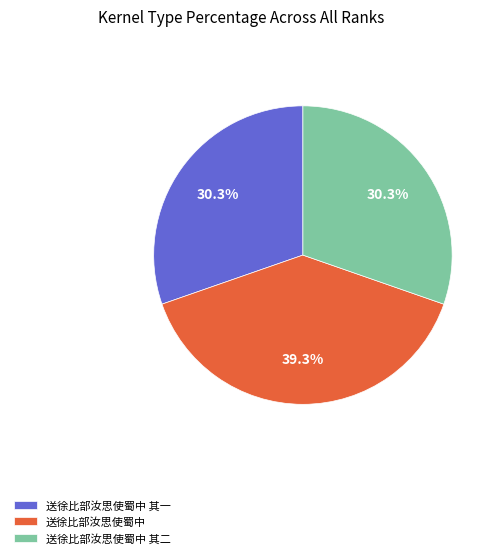

What is the largest slice in the pie chart?

送徐比部汝思使蜀中